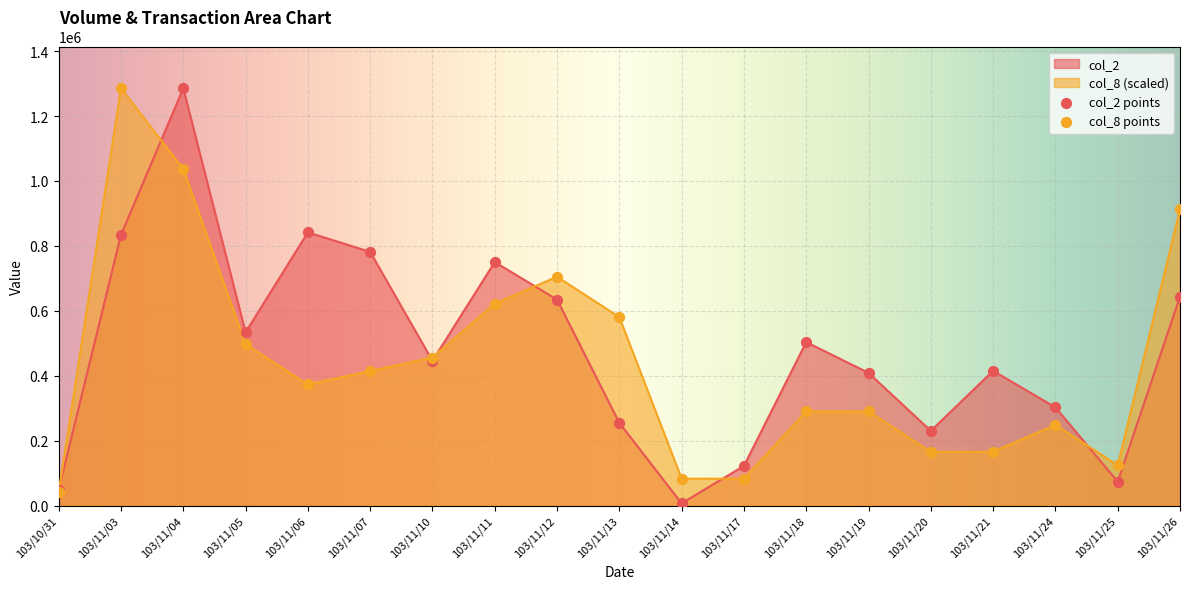

Which series has the largest total across all categories?

col_2